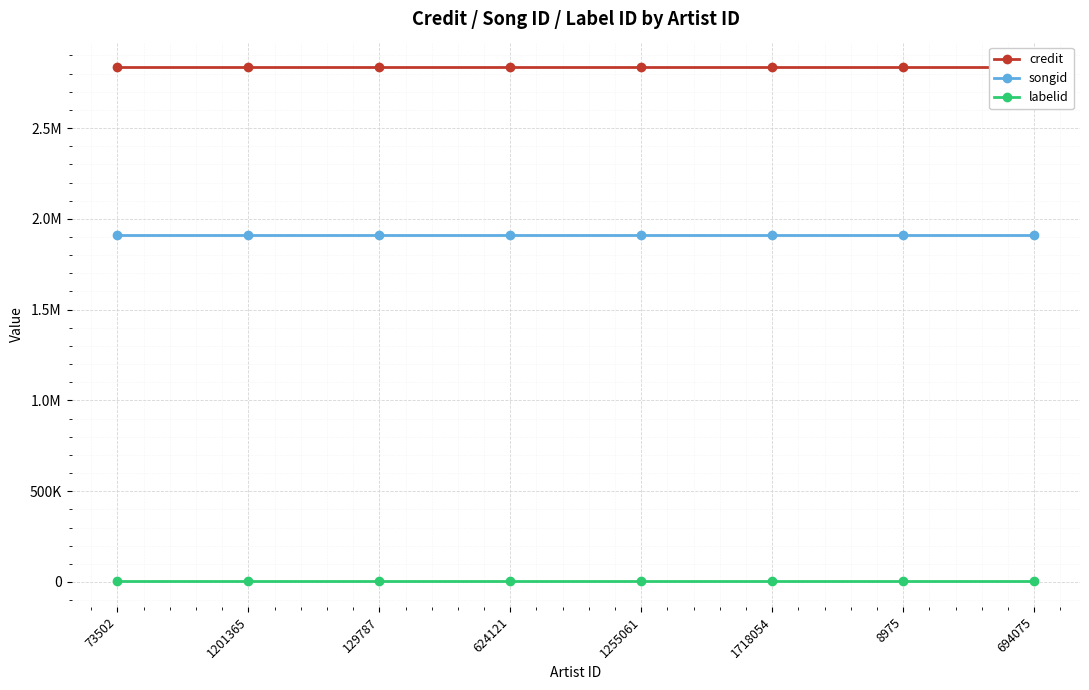

Does the chart display data point markers on the line(s)?

Yes